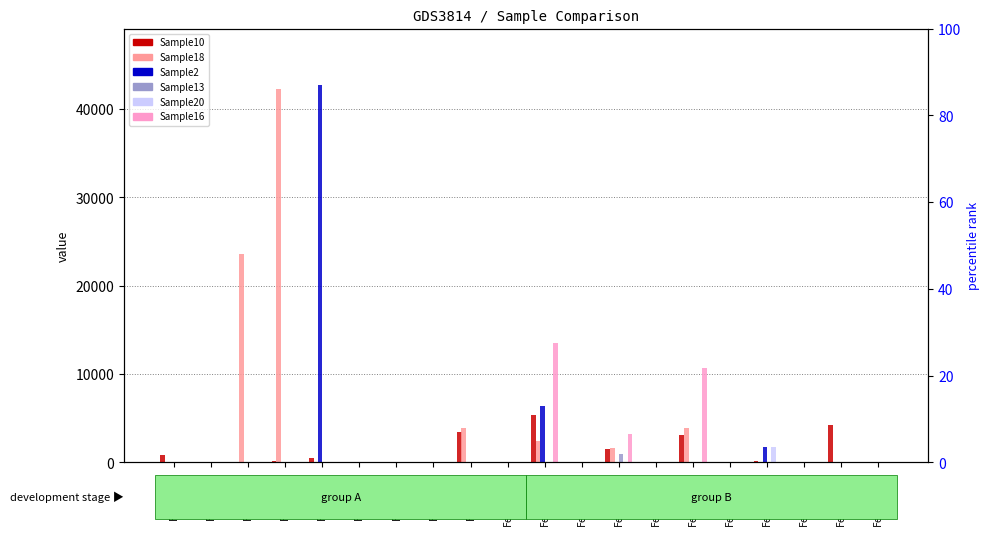

Which series has the largest total across all categories?

Sample18